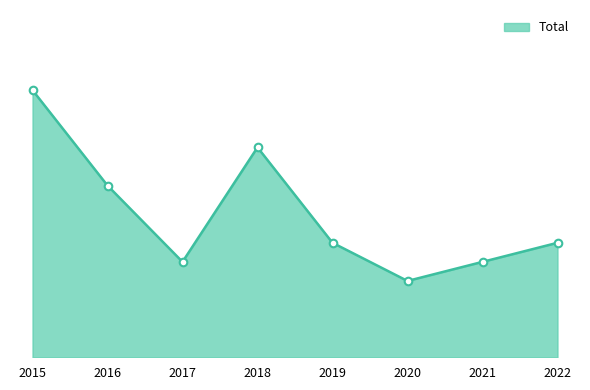

Does the chart have visible grid lines?

No